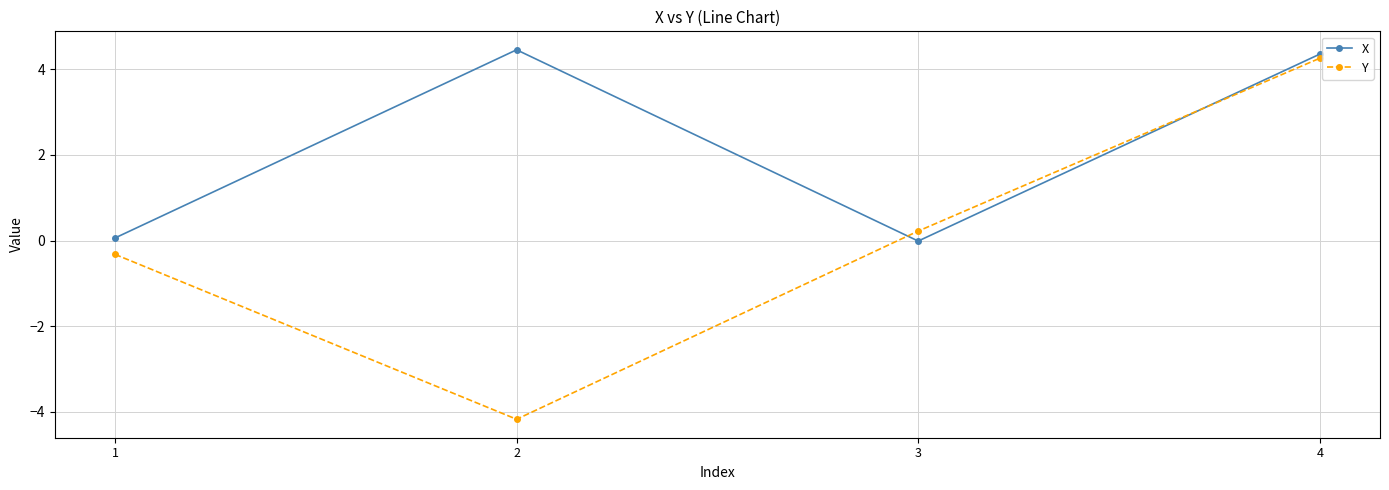

What is the difference between the X values at 1 and 4?

4.3